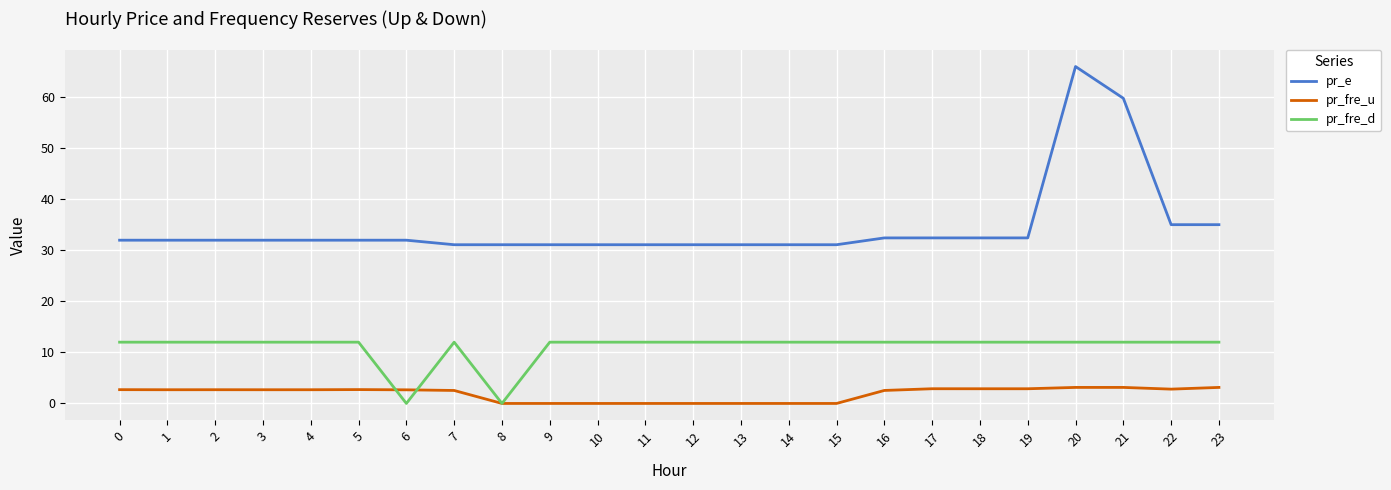

Which series has the largest total across all categories?

pr_e